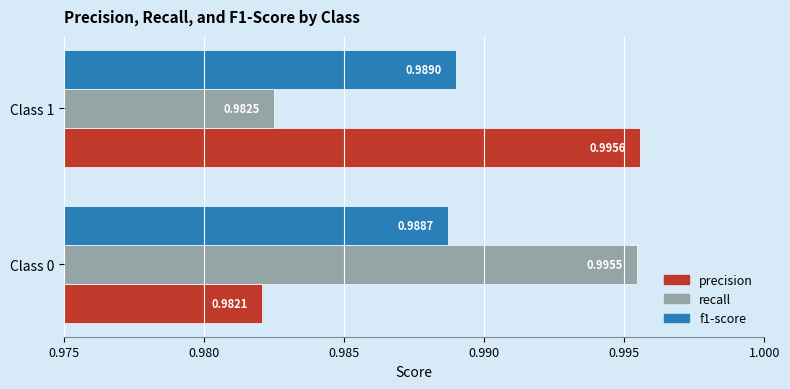

Between Class 0 and Class 1, which series saw the biggest shift?

precision